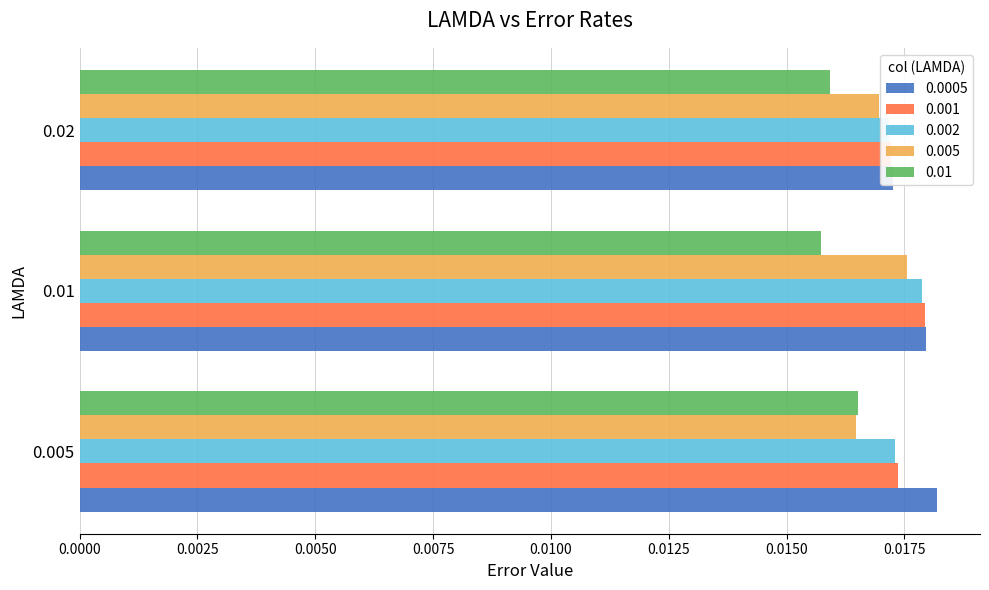

What is the label of the 3rd bar from the right?

0.005